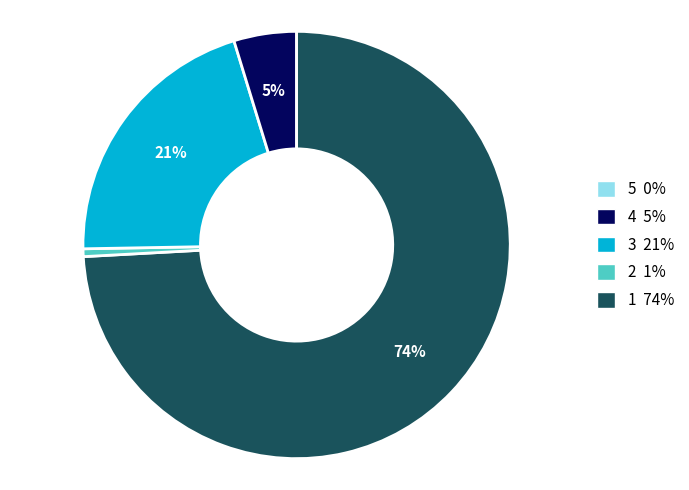

Is there a majority slice in this chart?

Yes